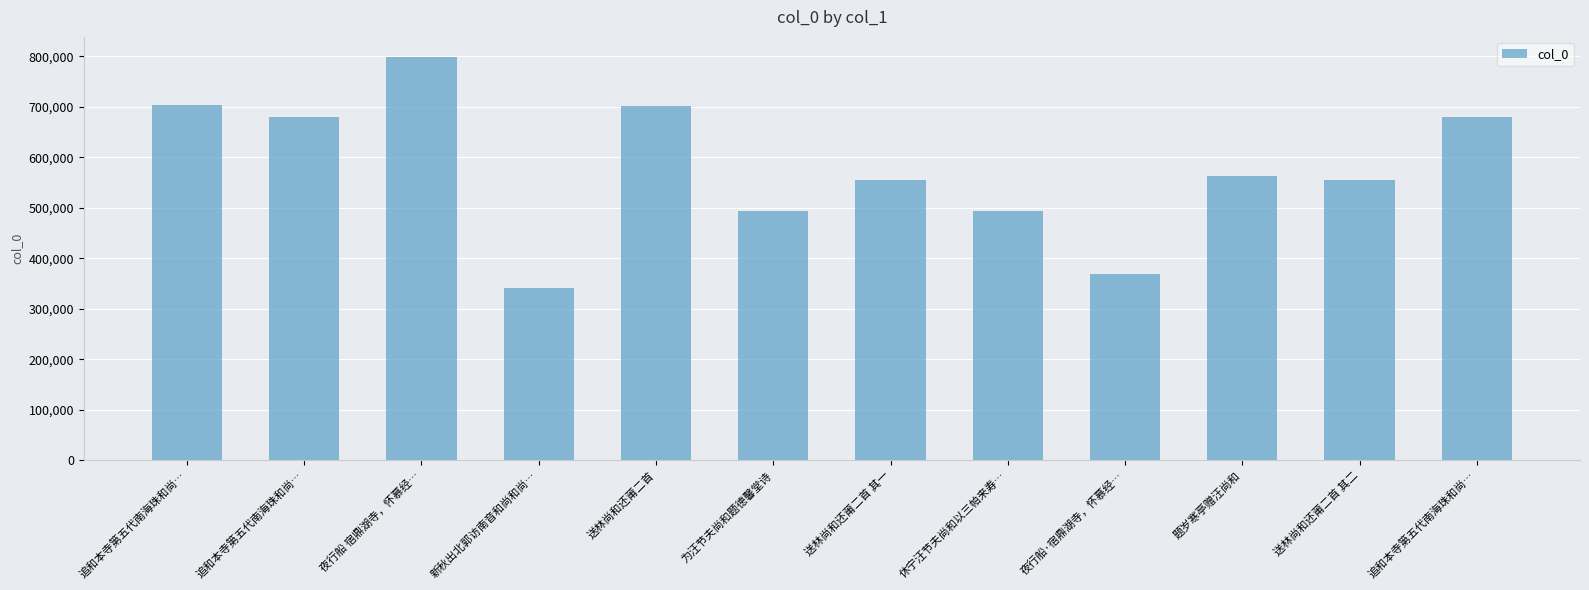

How many bars are there in total?

12